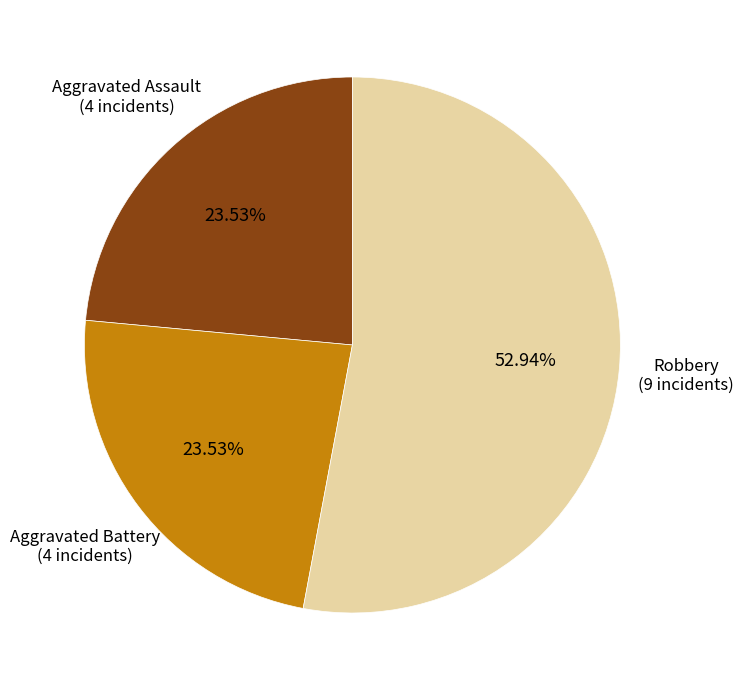

To the nearest percent, what is the combined percentage of Aggravated Assault and Robbery?

76%